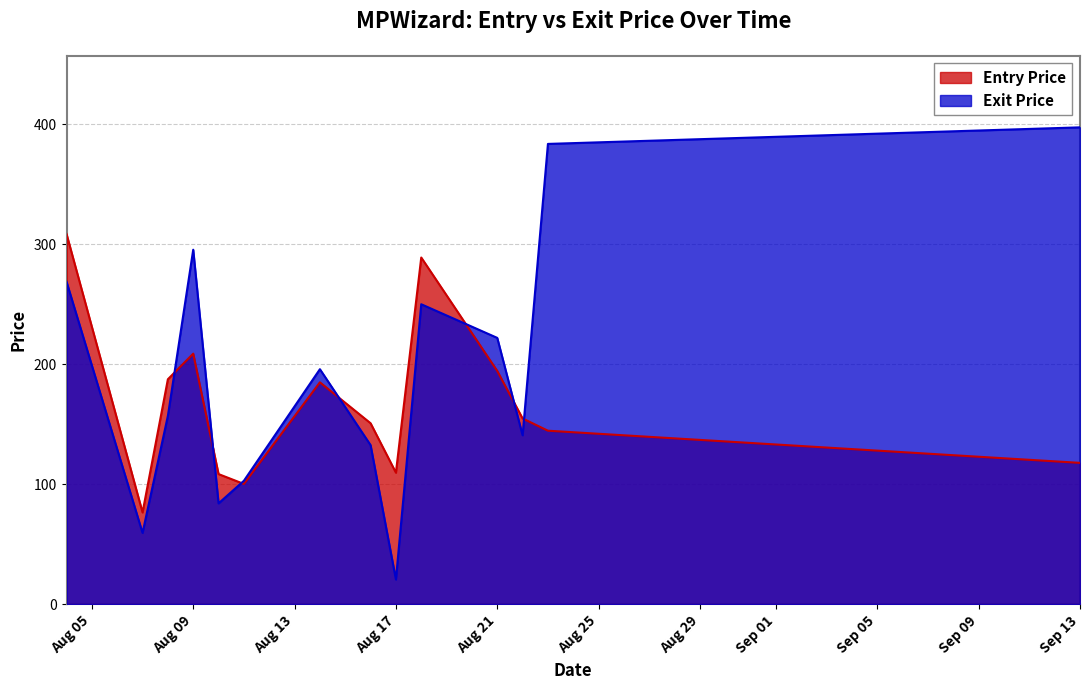

Is it true that Entry Price equals 76.0 at 2023-08-14?

False